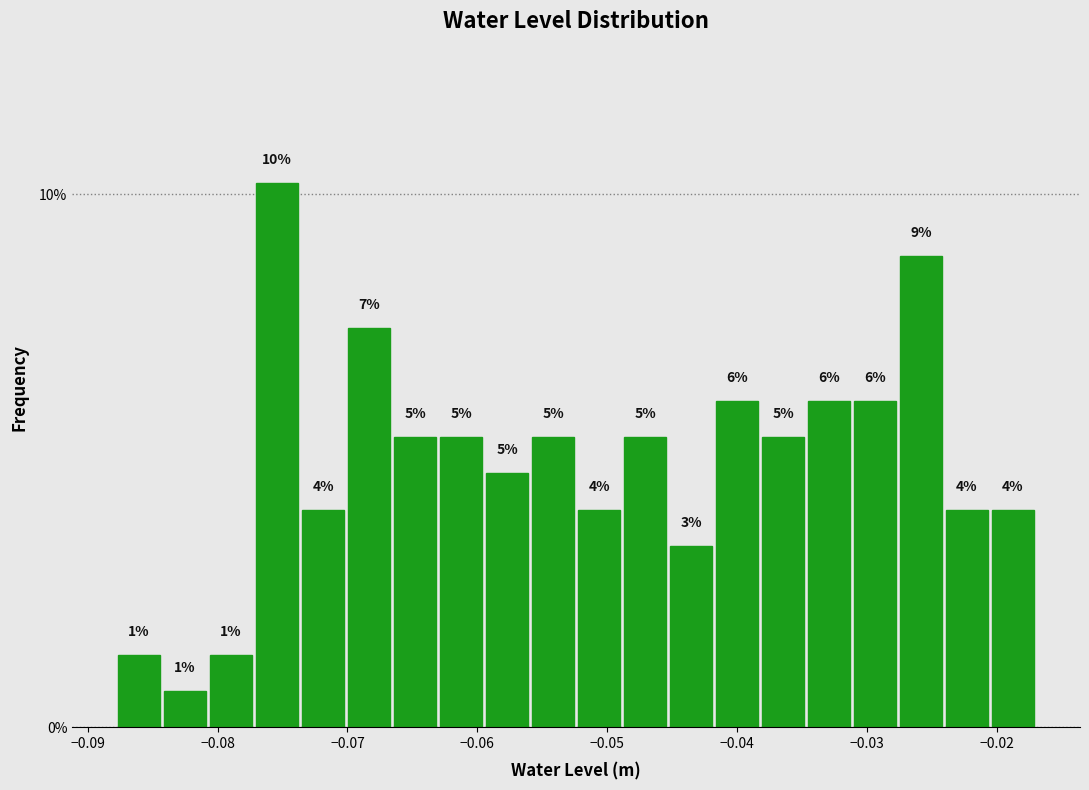

Around what value on the x-axis is the tallest bar? Give the approximate position of its centre, as read against the axis.

-0.075